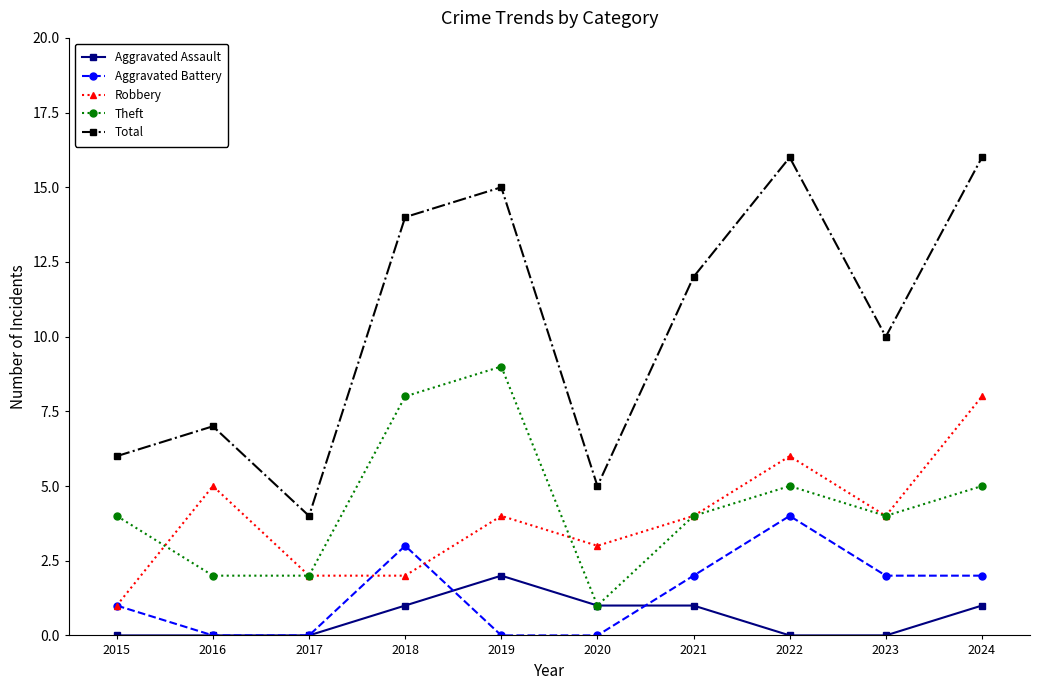

Rank the series by their maximum value, from lowest to highest.

Aggravated Assault, Aggravated Battery, Robbery, Theft, Total